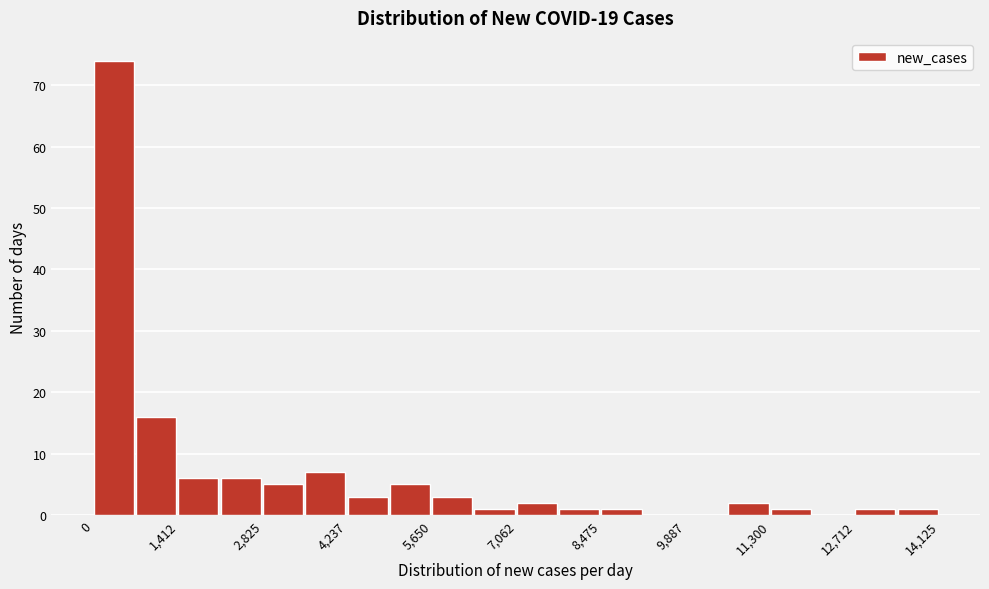

Read against the x-axis, roughly where is the centre of the tallest bar?

400